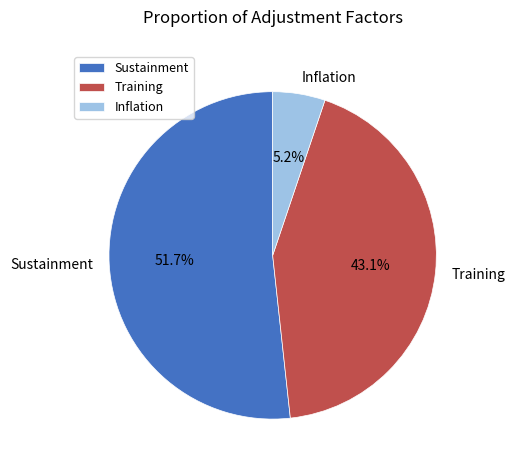

Which category has the smallest portion of the pie?

Inflation